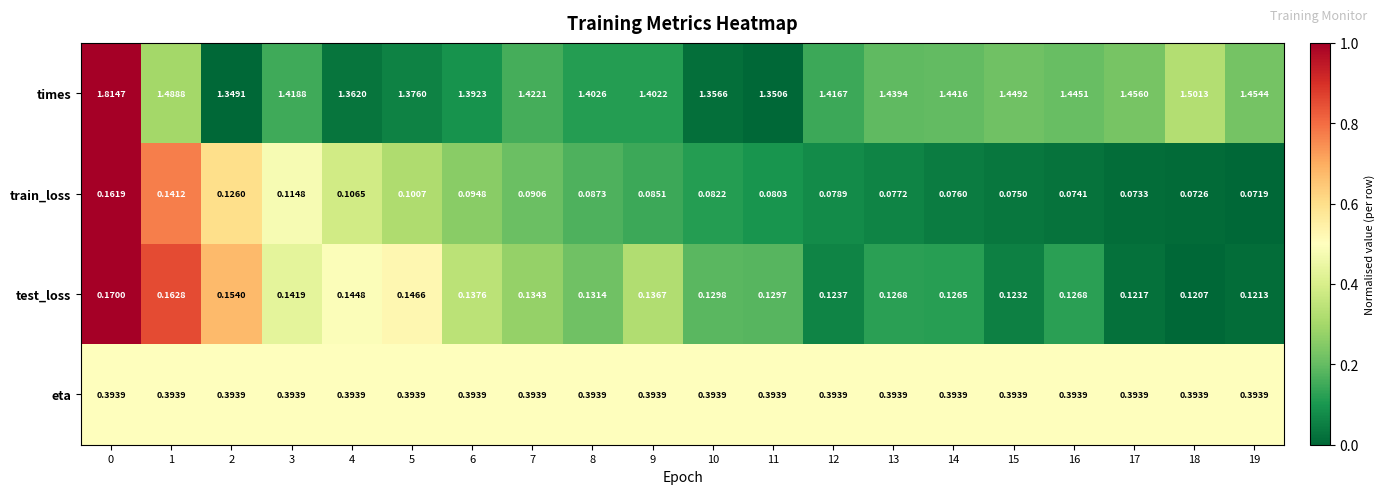

Which series has the largest total across all categories?

times